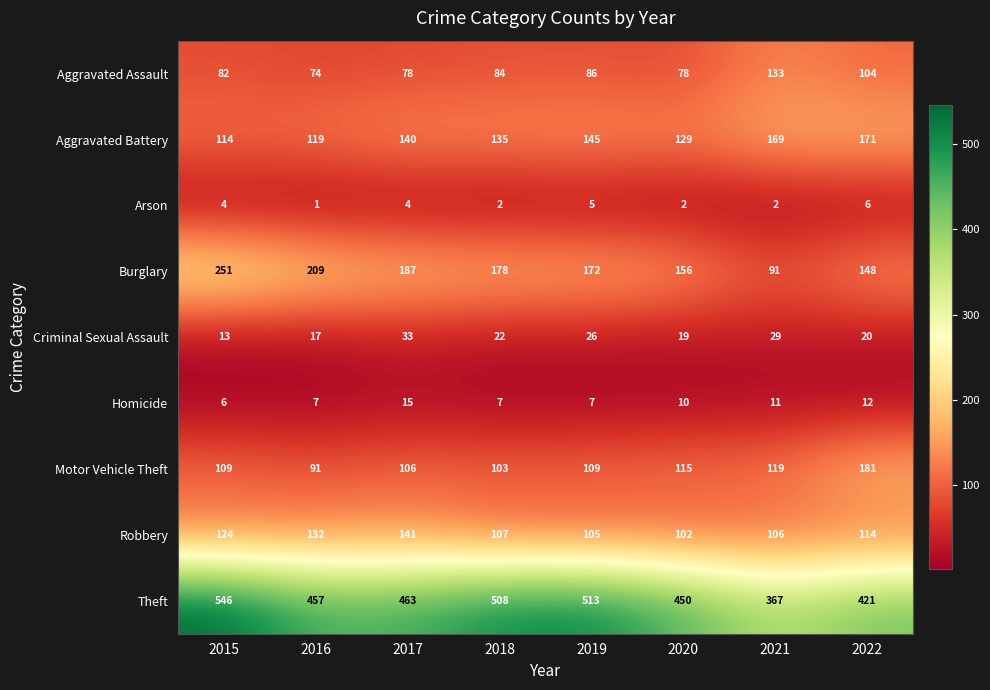

Count the number of categories in the chart.

8